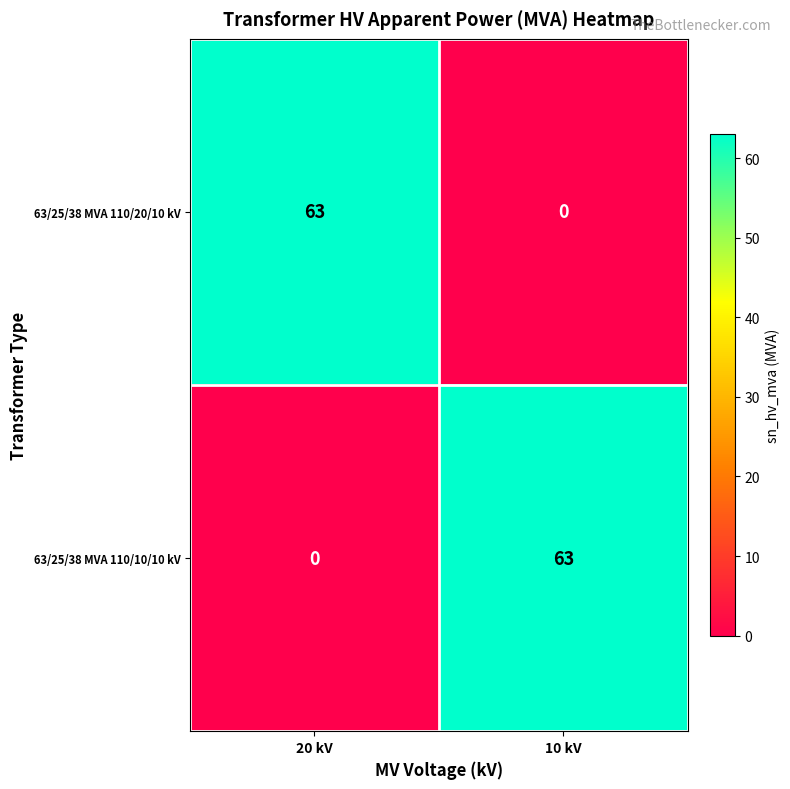

Is the value of 63/25/38 MVA 110/20/10 kV at 10 kV greater than the value of 63/25/38 MVA 110/10/10 kV at 10 kV?

No